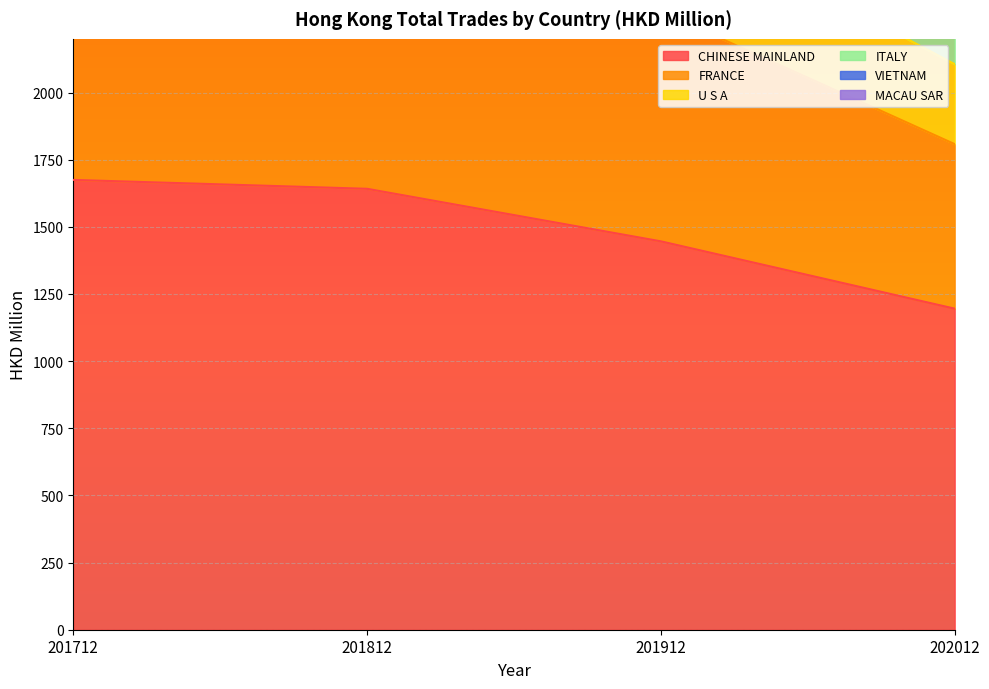

At which category is the sum across all series the highest?

201812